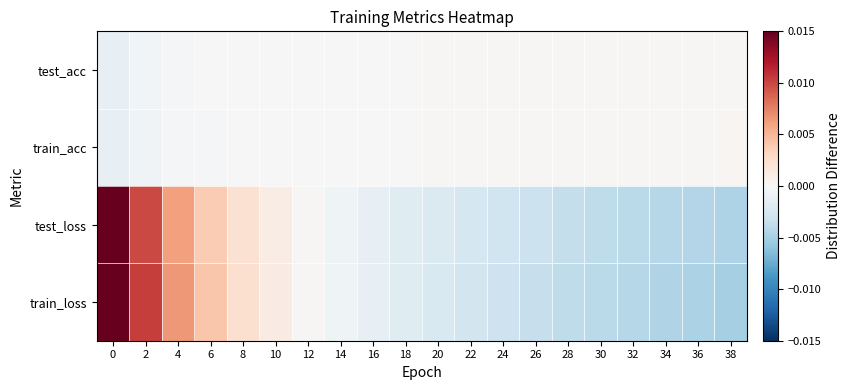

At how many categories does at least one series exceed 0?

20